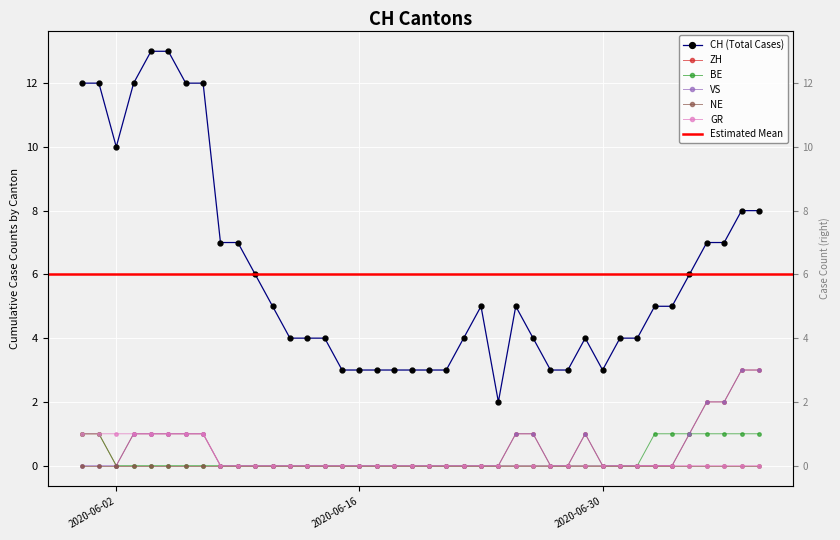

True or false: BE has more than 2 points higher than both neighbors.

False